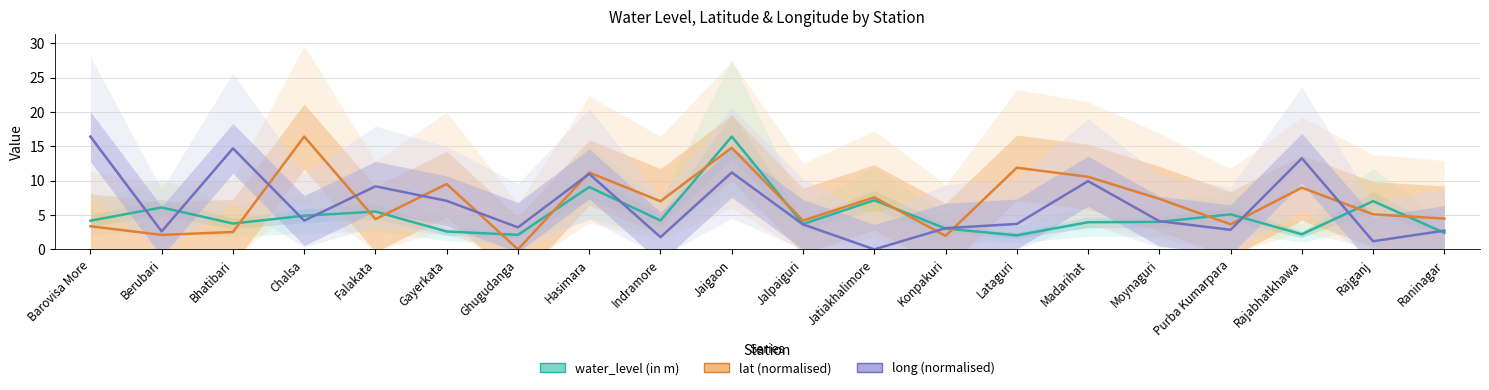

True or false: water_level (in m) and lat (normalised) cross at least once.

True